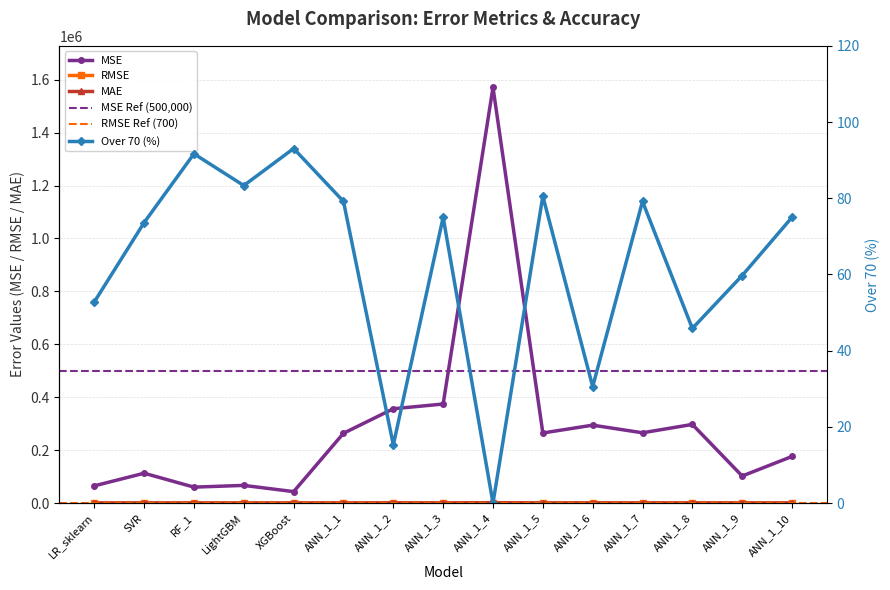

Between ANN_1_9 and RF_1, which is larger?

ANN_1_9